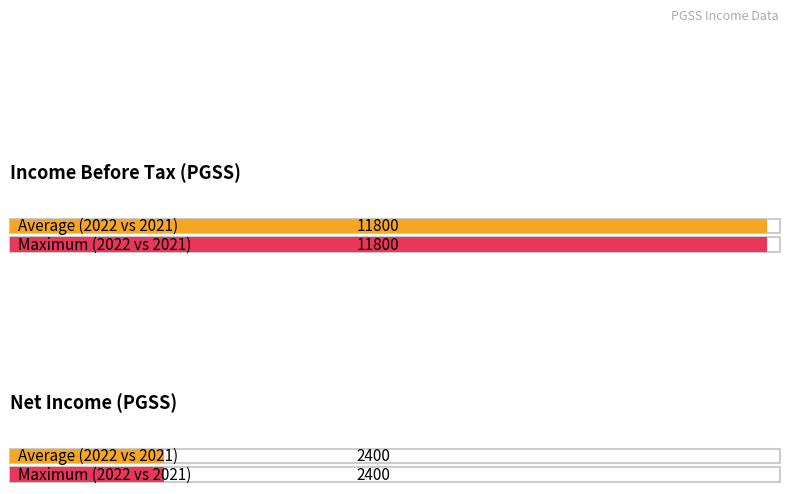

How many bars are there in total?

4